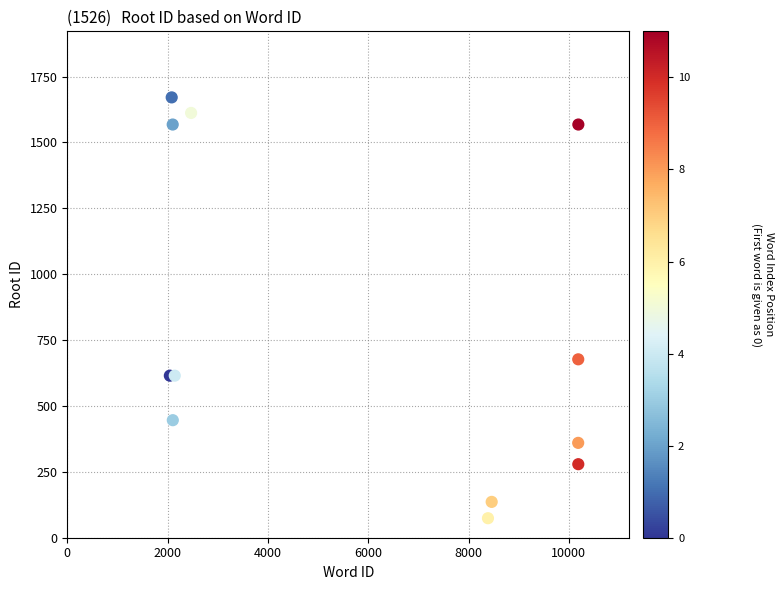

What Y value in the scatter plot is closest to 872?

677